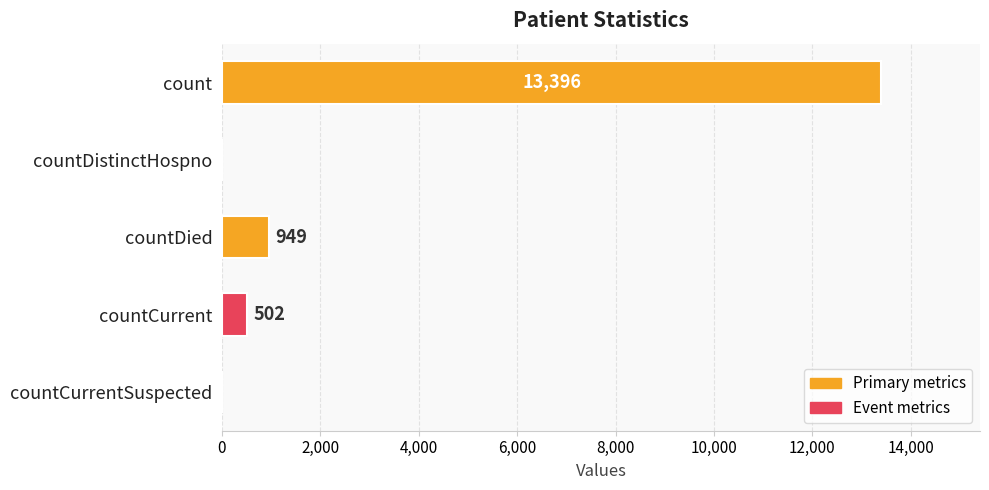

The value at countDistinctHospno is 8401. True or false?

False